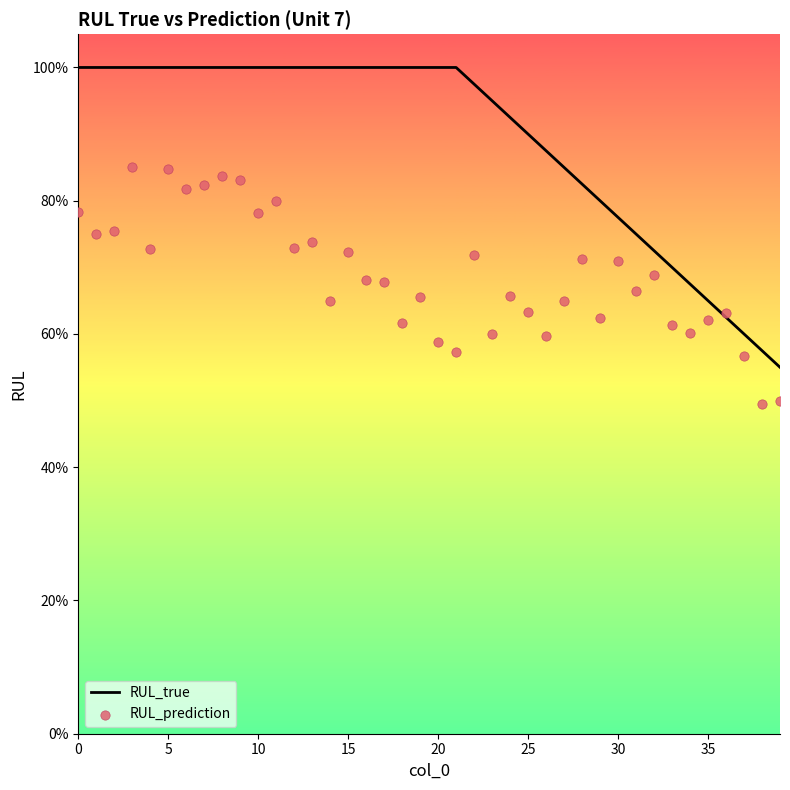

Which series contains the highest Y value?

RUL_true